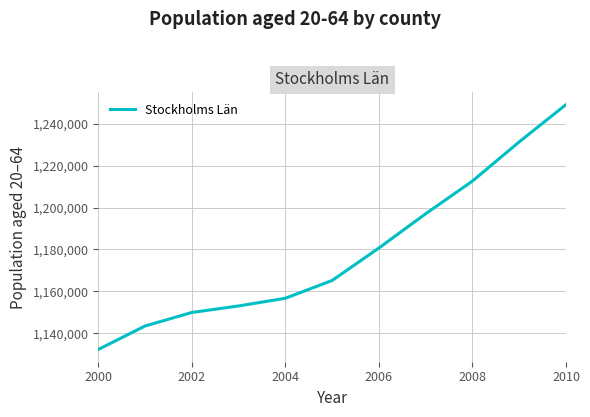

What is the maximum value shown in the chart?

1249287